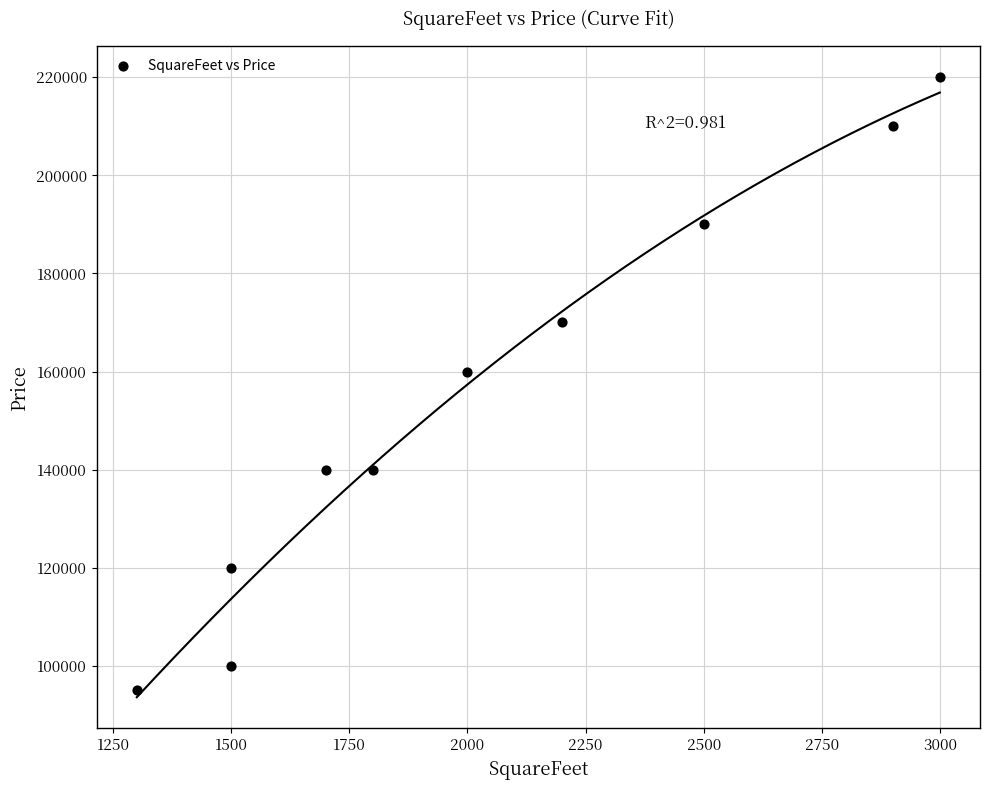

What is the range of Y values (max minus min)?

125000